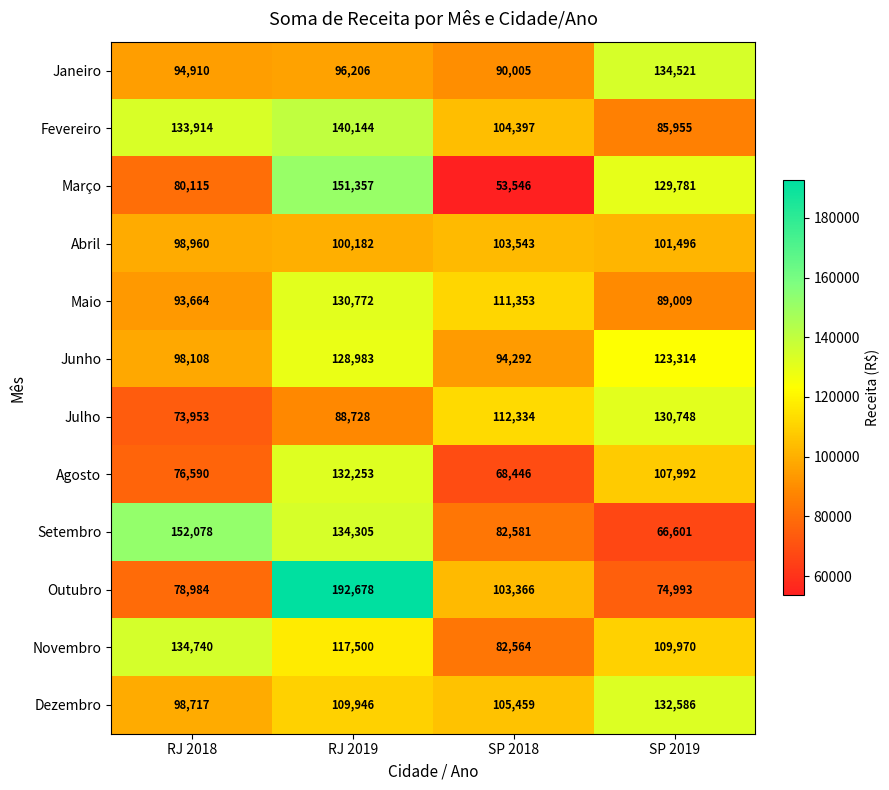

Where is Julho nearest to the value 102350?

SP 2018